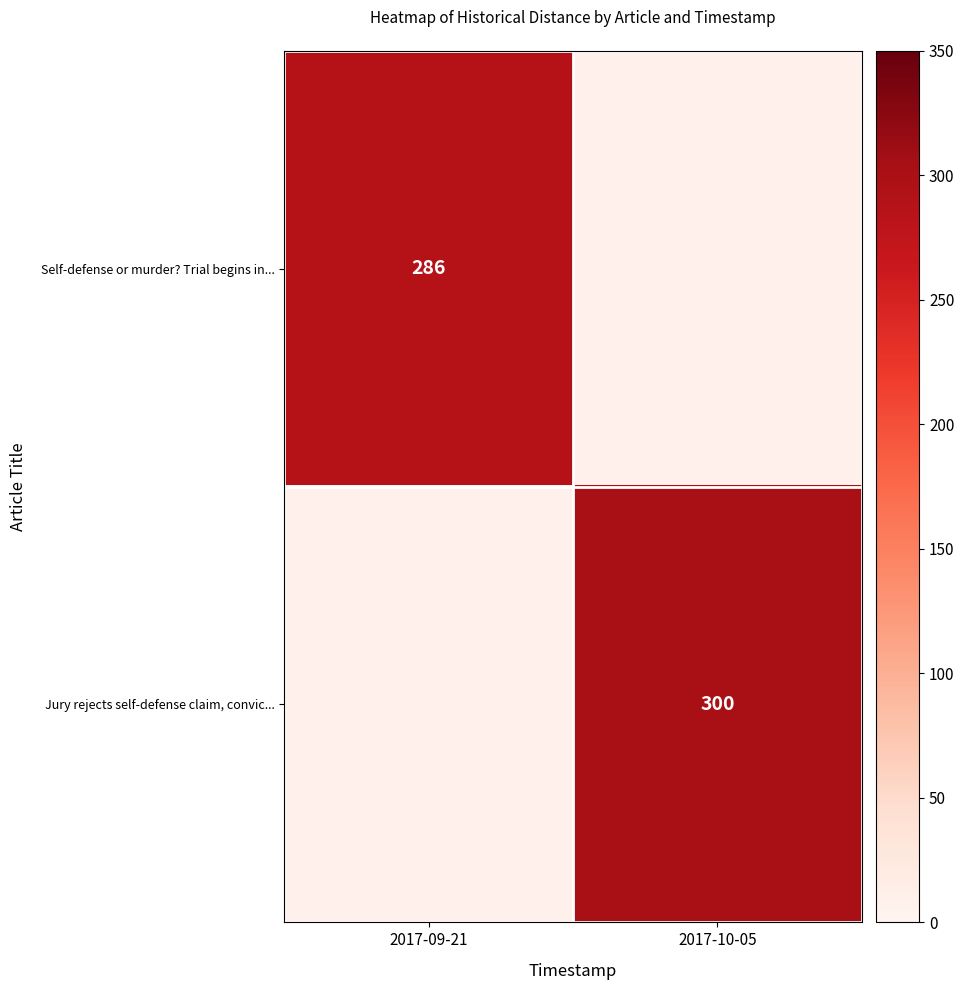

Is the value of Self-defense or murder? Trial begins in... at 2017-09-21 greater than the value of Jury rejects self-defense claim, convic... at 2017-10-05?

No